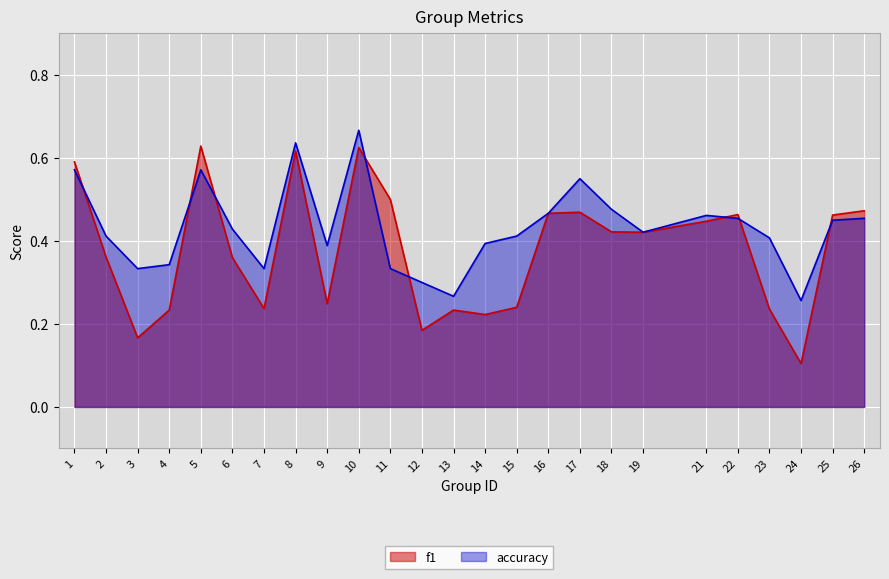

Reading left to right, what are all the values shown in this chart?

f1: 1=0.6	2=0.4	3=0.2	4=0.2	5=0.6	6=0.4	7=0.2	8=0.6	9=0.2	10=0.6	11=0.5	12=0.2	13=0.2	14=0.2	15=0.2	16=0.5	17=0.5	18=0.4	19=0.4	21=0.4	22=0.5	23=0.2	24=0.1	25=0.5	26=0.5
accuracy: 1=0.6	2=0.4	3=0.3	4=0.3	5=0.6	6=0.4	7=0.3	8=0.6	9=0.4	10=0.7	11=0.3	12=0.3	13=0.3	14=0.4	15=0.4	16=0.5	17=0.6	18=0.5	19=0.4	21=0.5	22=0.5	23=0.4	24=0.3	25=0.5	26=0.5